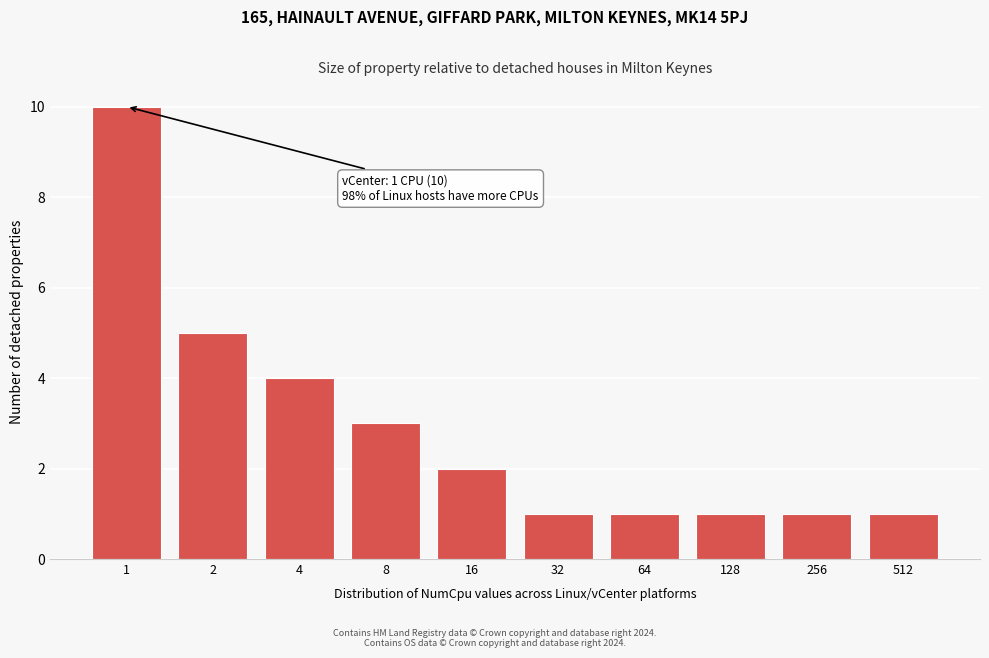

Reading left to right, list all the values displayed in this chart.

10	5	4	3	2	1	1	1	1	1